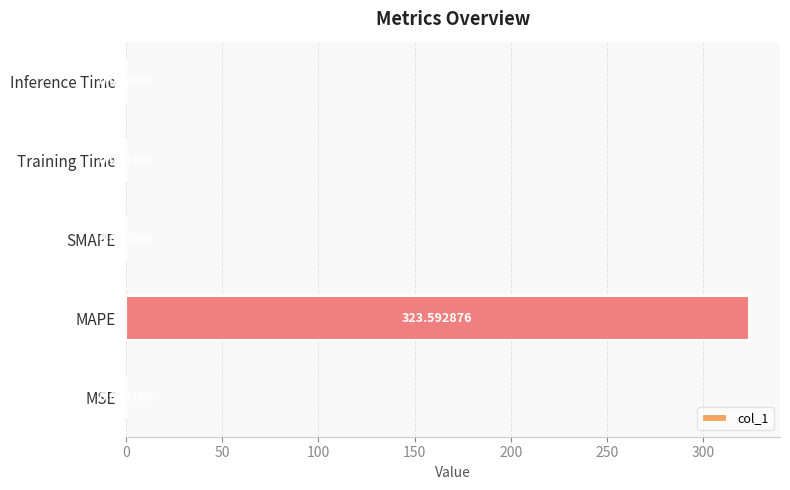

Are the bars grouped side by side (vs. stacked)?

No